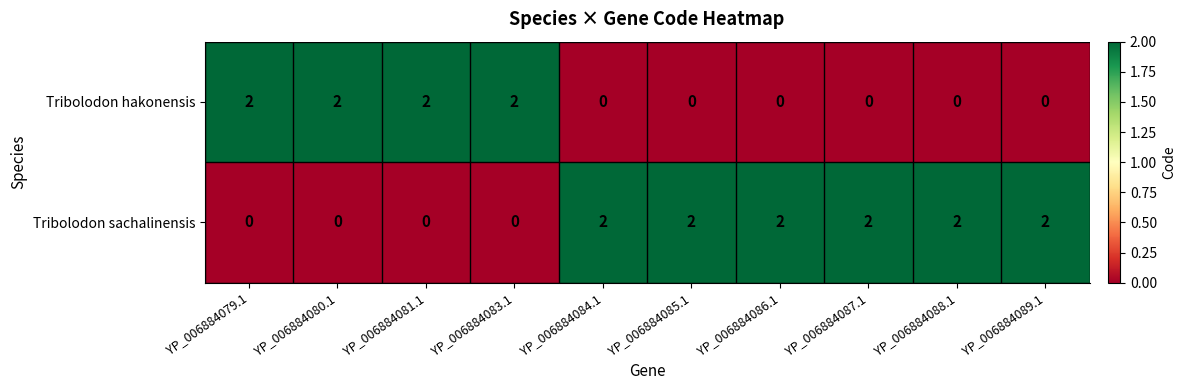

Rank the series at YP_006884084.1 from highest to lowest value.

Tribolodon sachalinensis, Tribolodon hakonensis